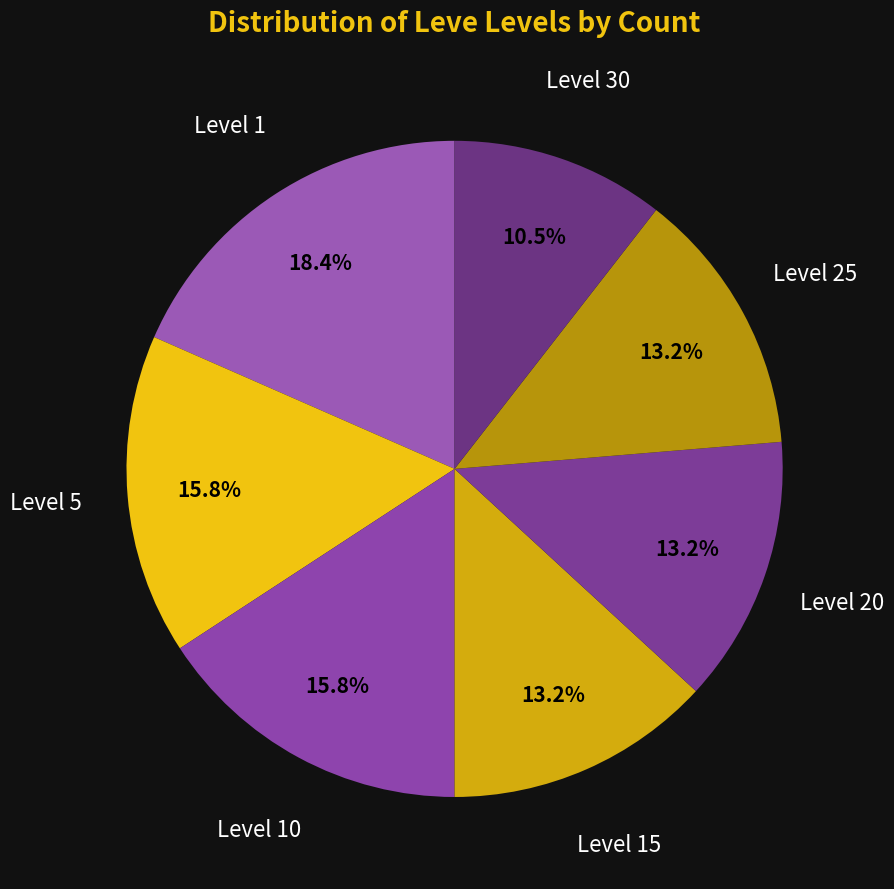

How many segments does this pie chart have?

7